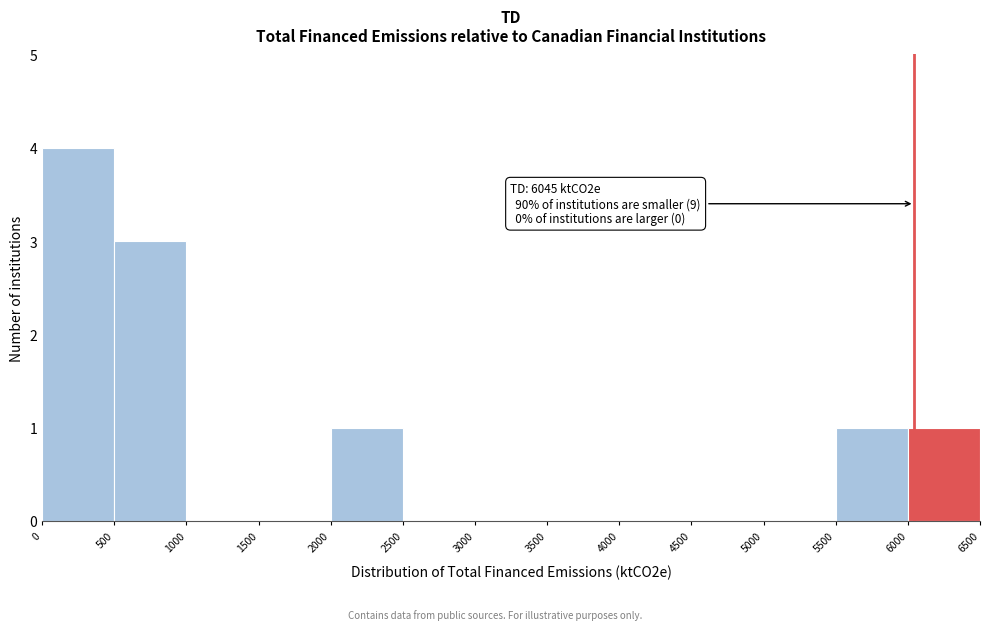

Which range on the x-axis has the tallest bar?

0 to 500